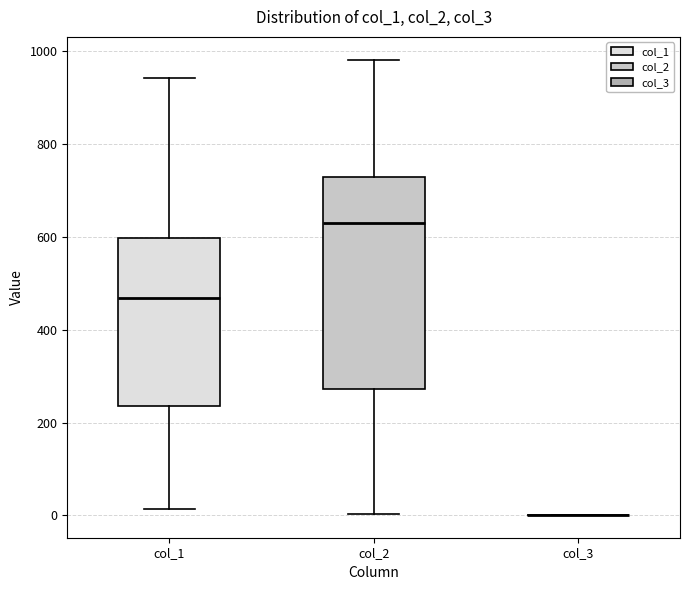

Which box is the tallest, from its lower edge to its upper edge?

col_2